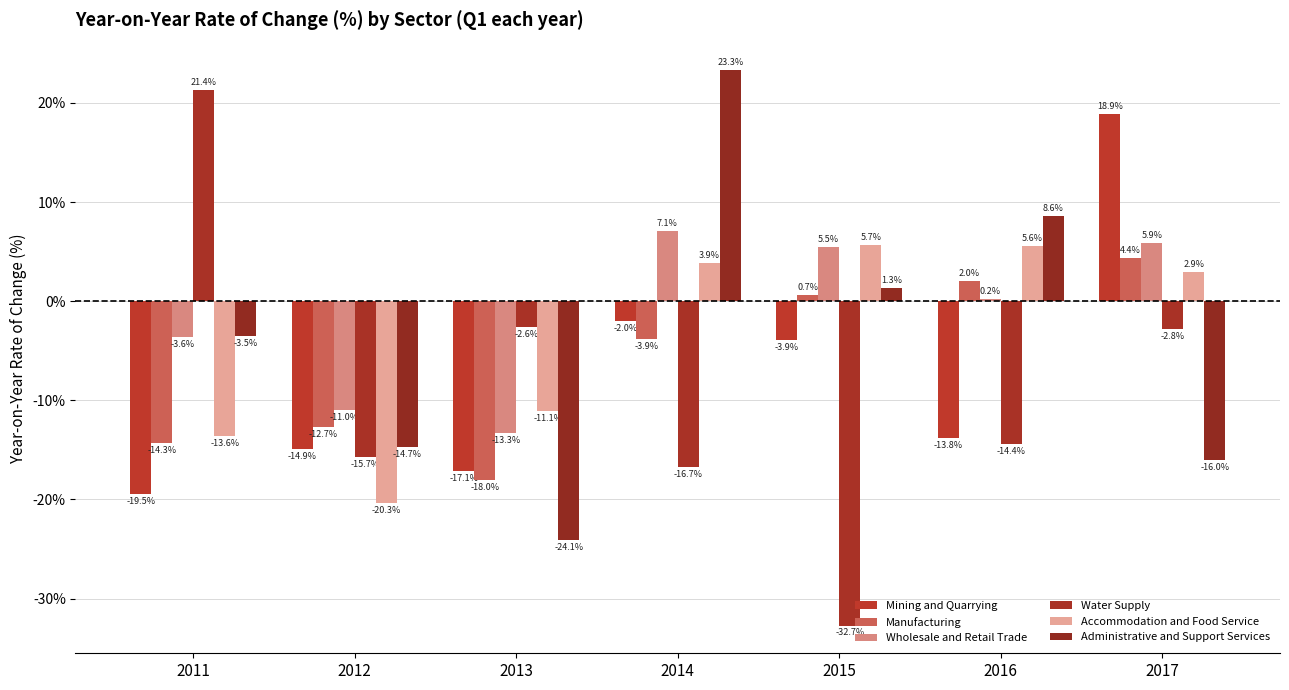

Which series has the largest range (max minus min)?

Water Supply